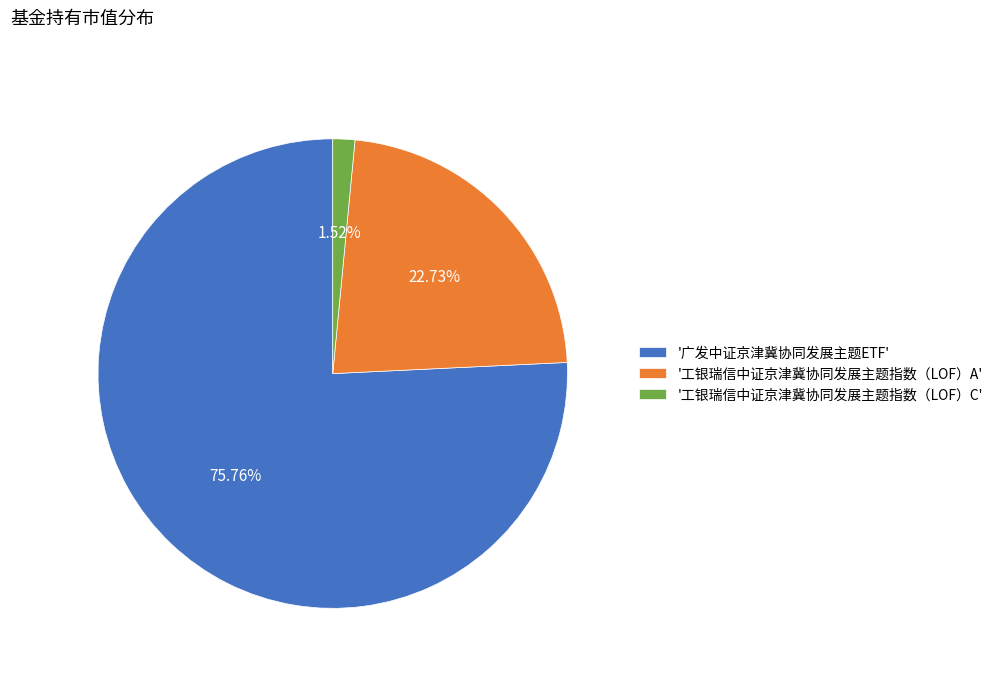

Which category has the smallest portion of the pie?

'工银瑞信中证京津冀协同发展主题指数（LOF）C'